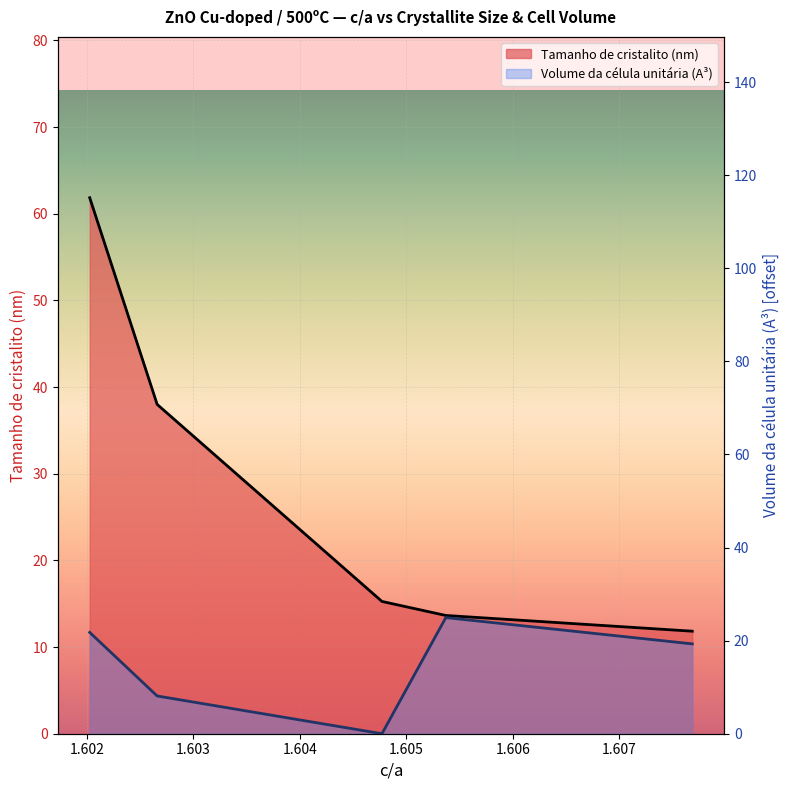

List the labels in order of Volume da célula unitária (A³) value, largest first.

1.6053717279469095, 1.6020261044028226, 1.6076867954346907, 1.6026596389863927, 1.6047716096351972